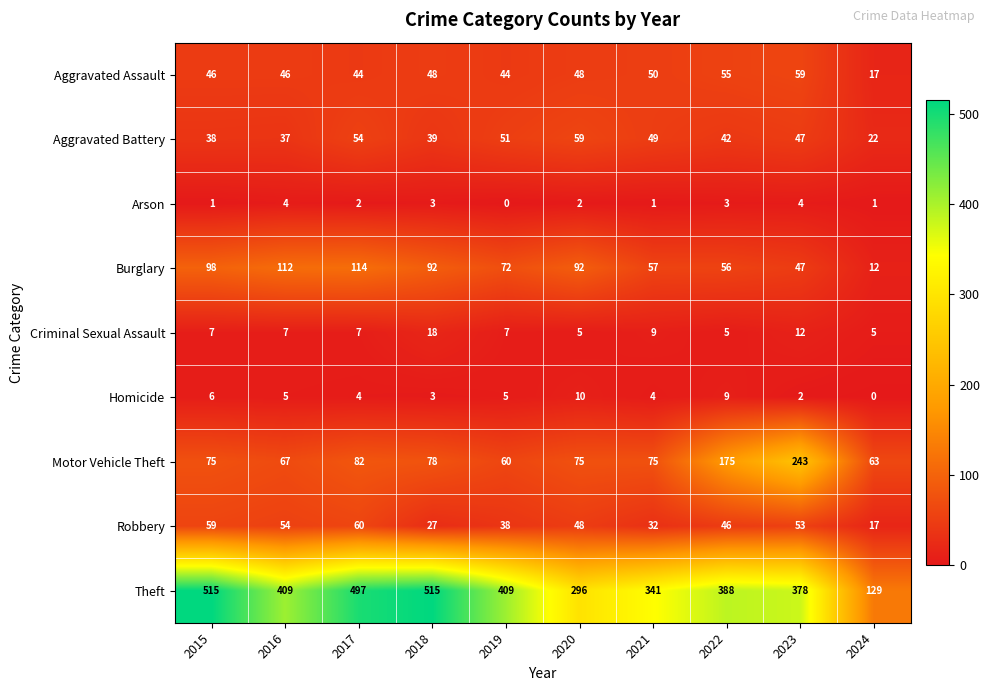

What is the spread (max minus min) of values at 2015?

514